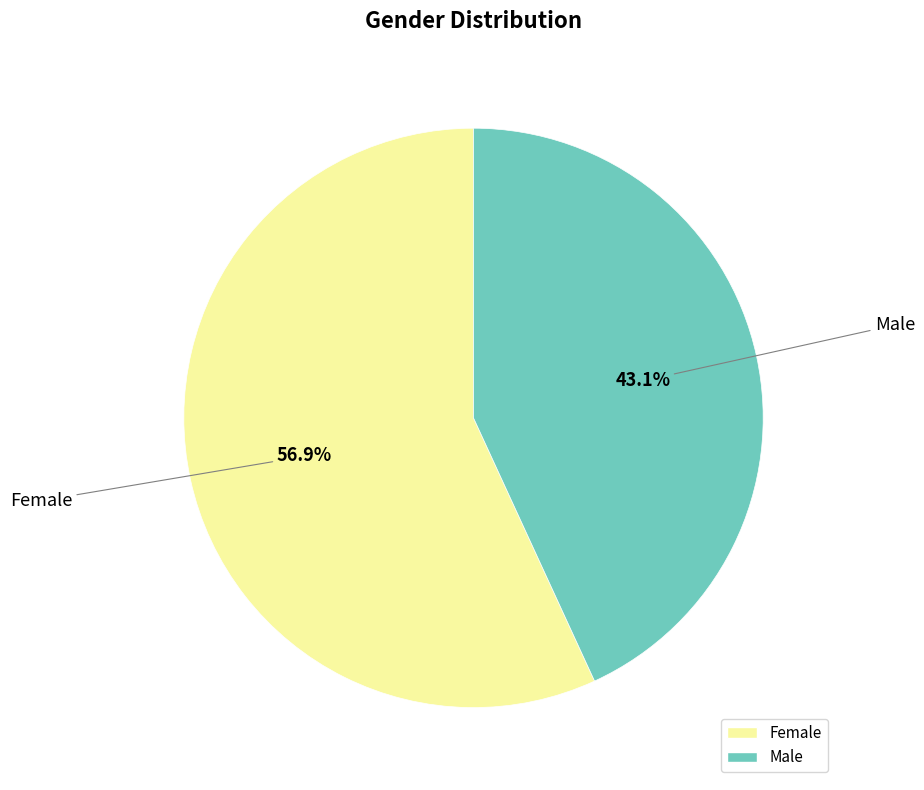

To the nearest percent, what is the combined percentage of Female and Male?

100%